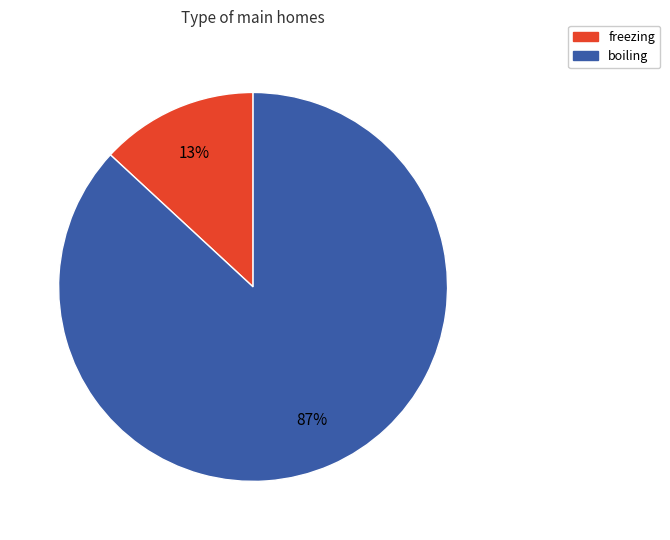

What percentage is the boiling slice, to the nearest percent?

87%